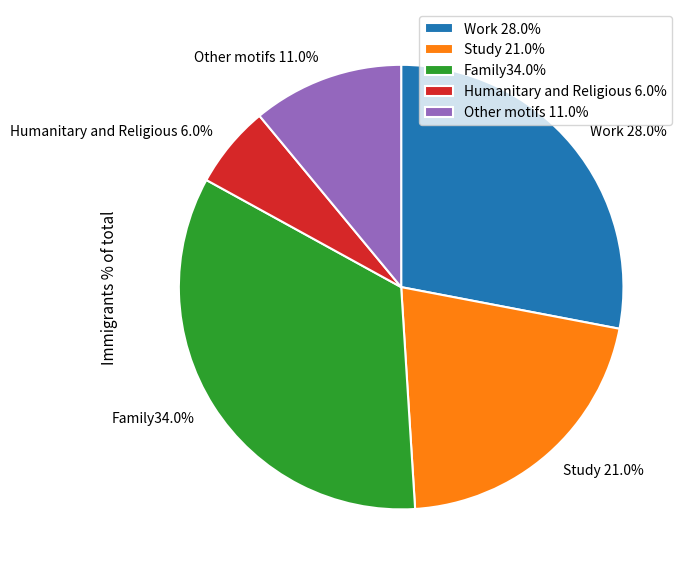

Does any single category account for the majority?

No